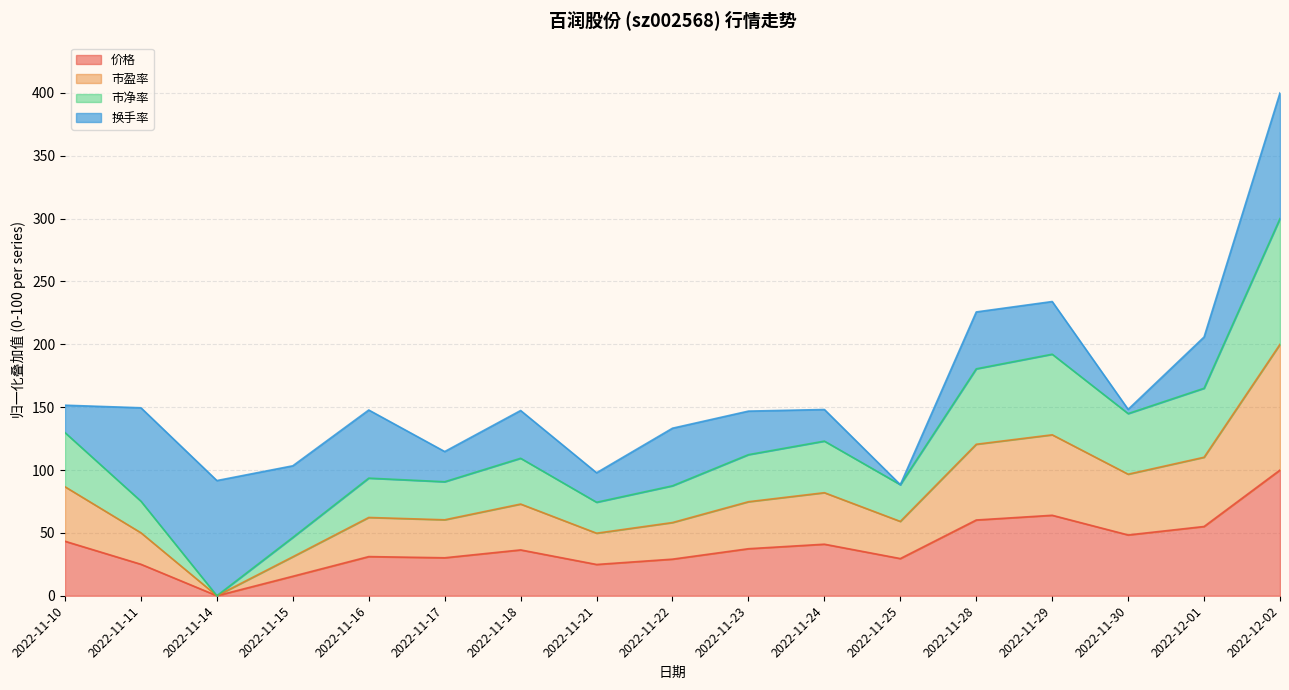

Is the value of 市净率 at 2022-11-21 greater than the value of 市盈率 at 2022-11-10?

No